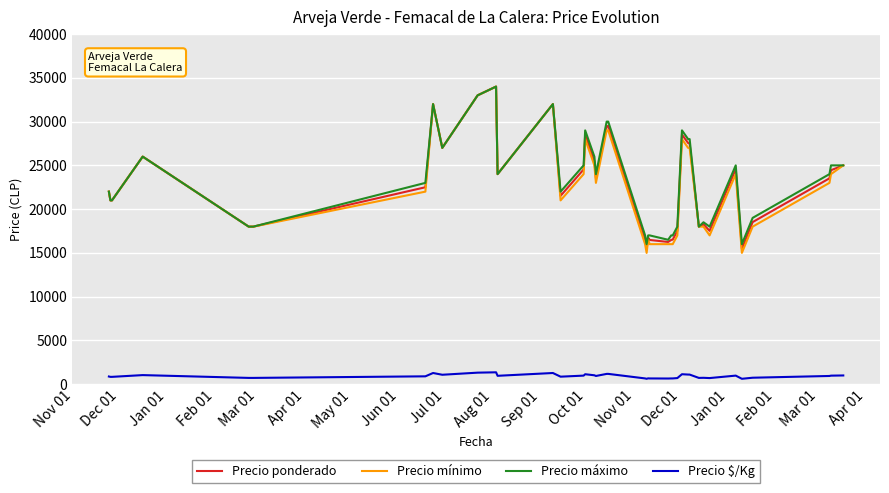

What is the greatest value displayed?

34000